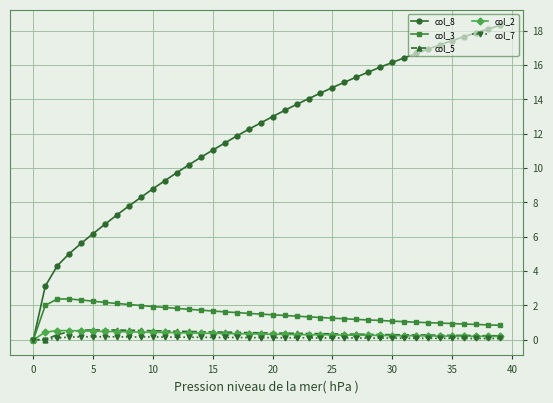

What is the value of the col_3 point at the 22nd from the left?

1.4